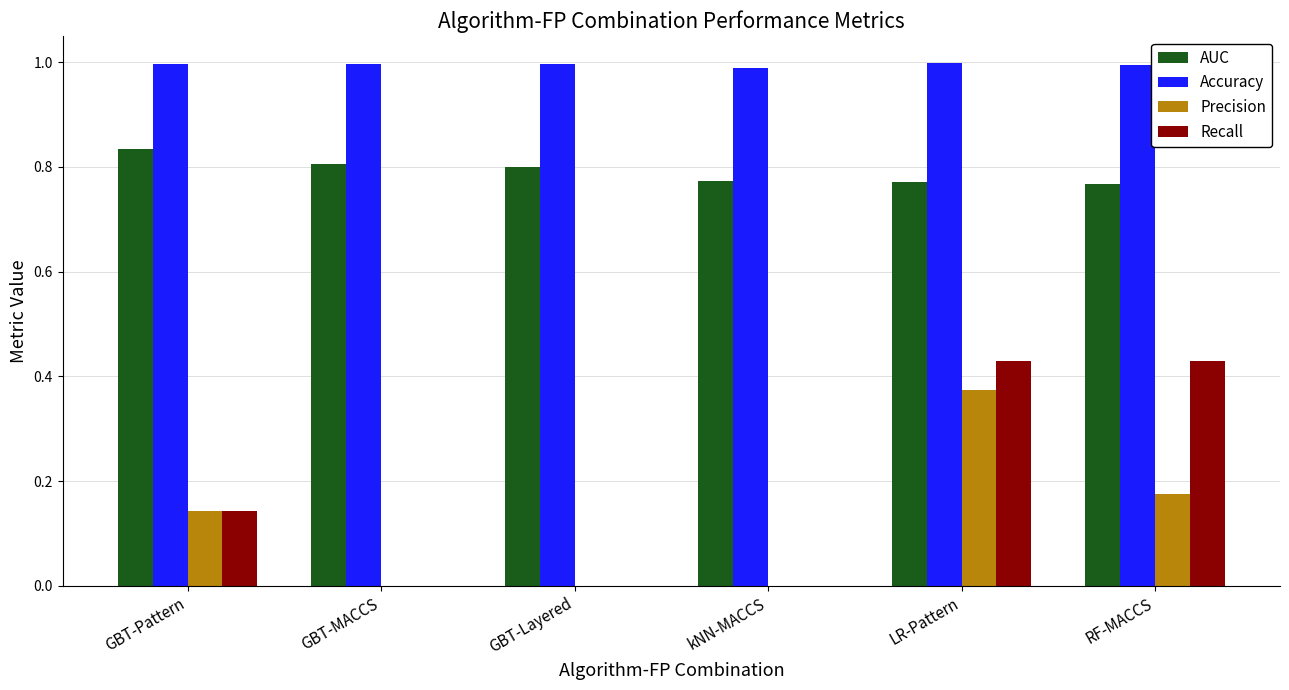

What is the sum of all Precision values?

0.7